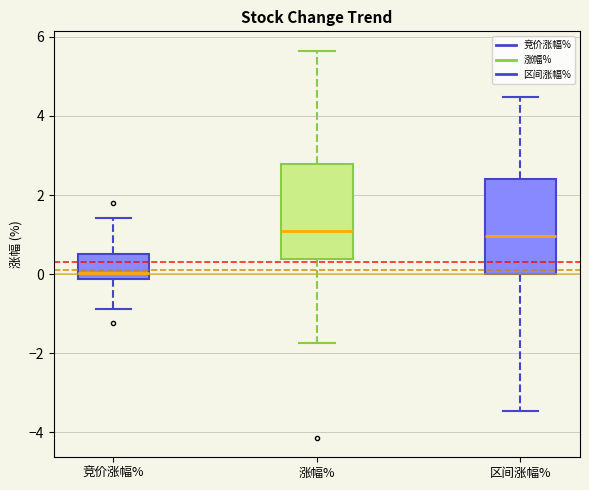

Where is the upper edge of the box for 区间涨幅% on the y-axis? The values are not printed on the chart, so give them approximately, as read against the axis.

2.4